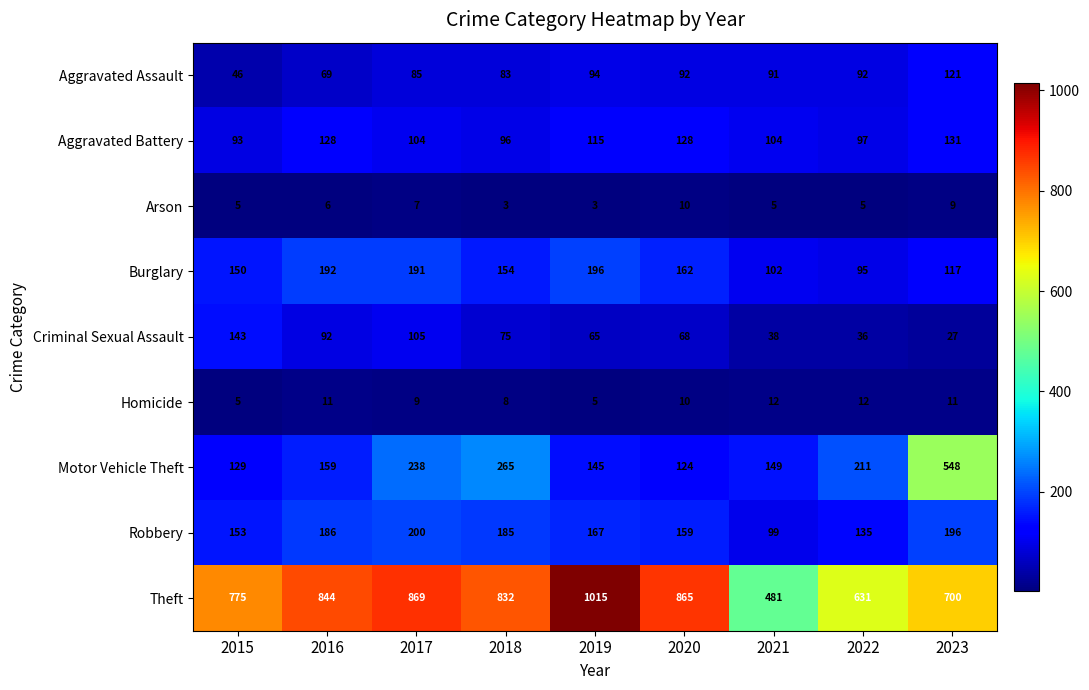

What is the difference between the highest and lowest values at 2017?

862